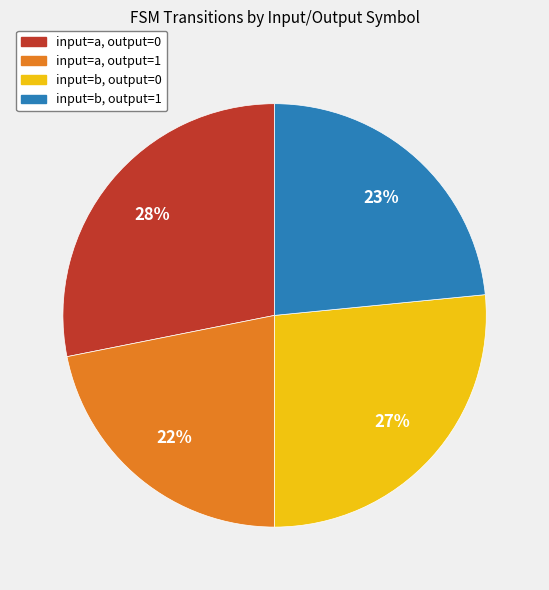

How many slices are in this pie chart?

4